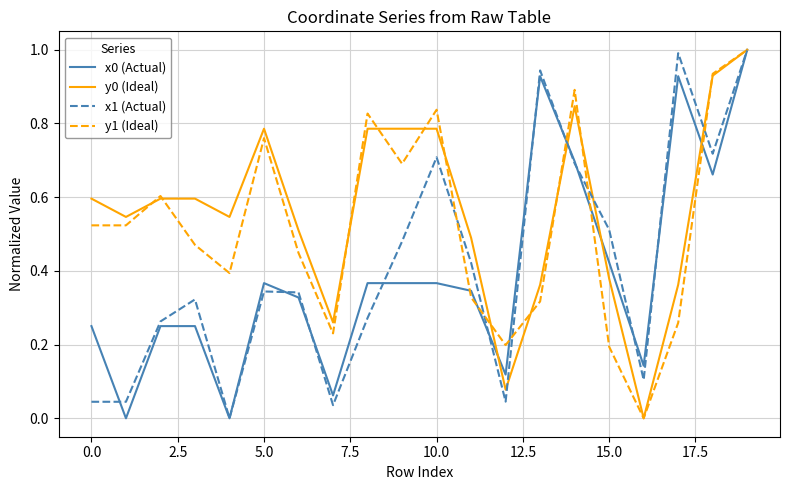

What is the maximum value shown in the chart?

1.0